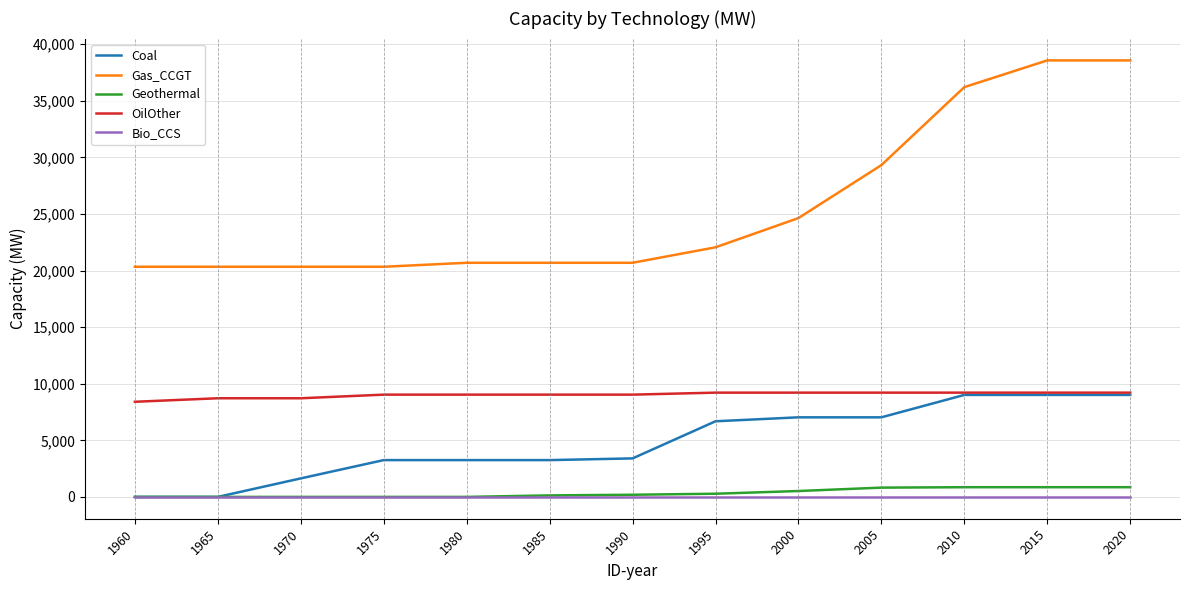

How many lines are shown in the chart?

5